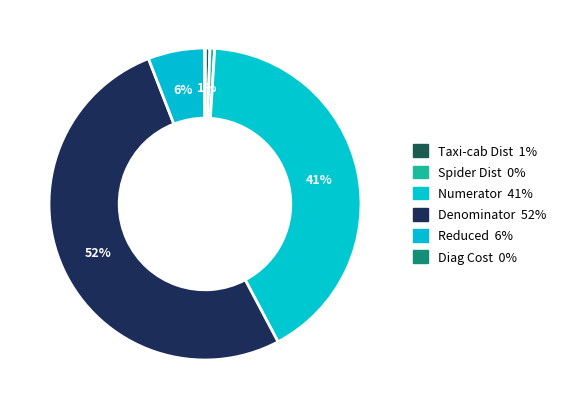

To the nearest percent, what portion does Taxi-cab Dist represent?

1%